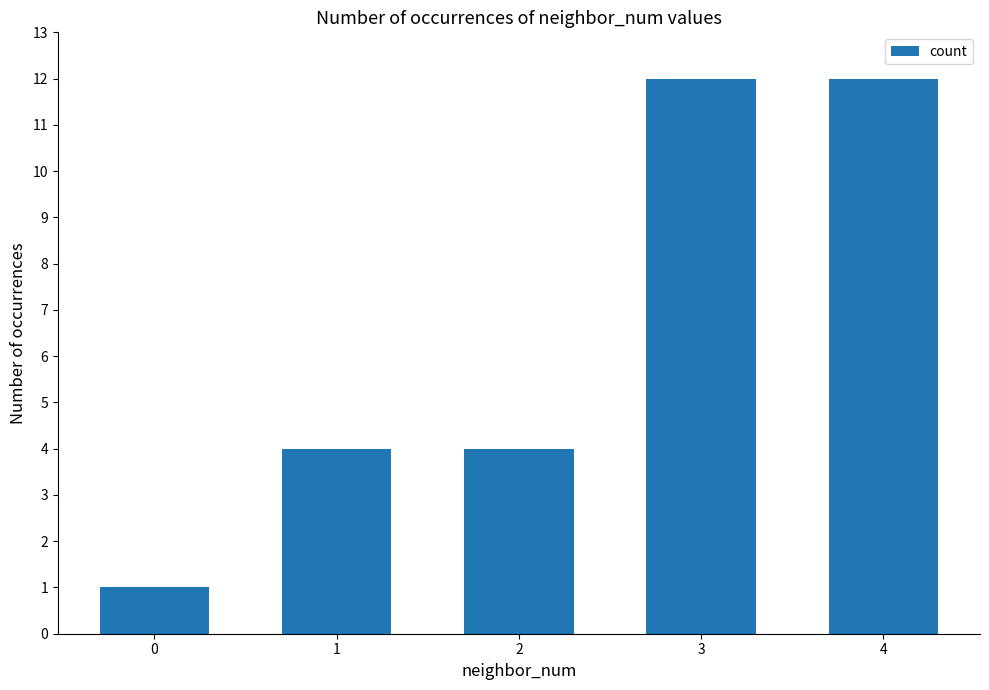

How many bars are there in total?

5